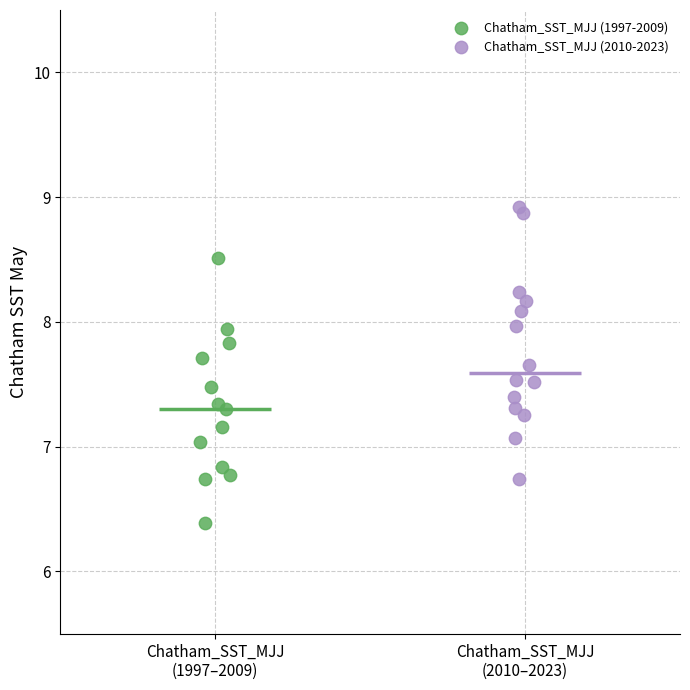

Which series contains the highest Y value?

Chatham_SST_MJJ (2010-2023)